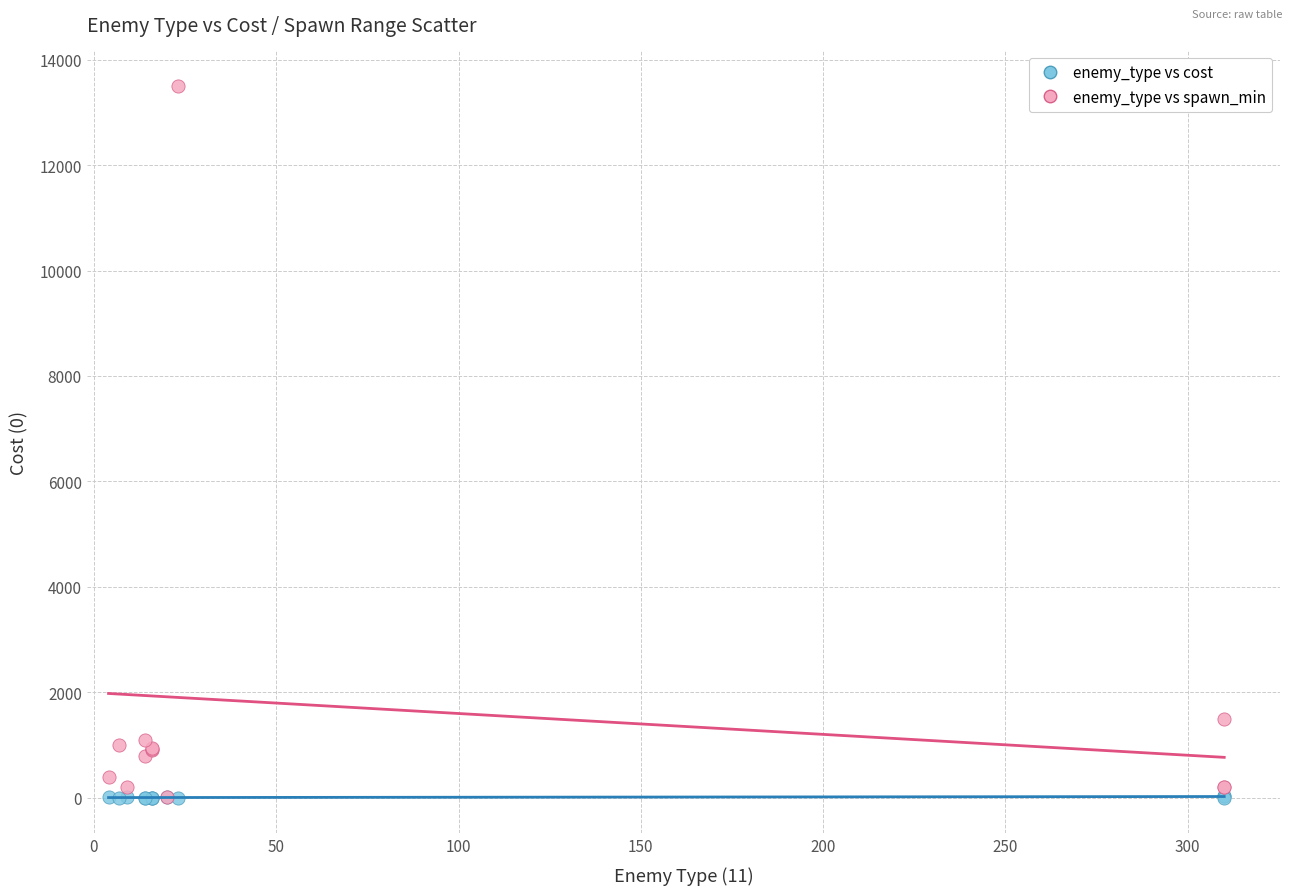

In the enemy_type vs spawn_min series, what Y value is closest to 6760?

1500